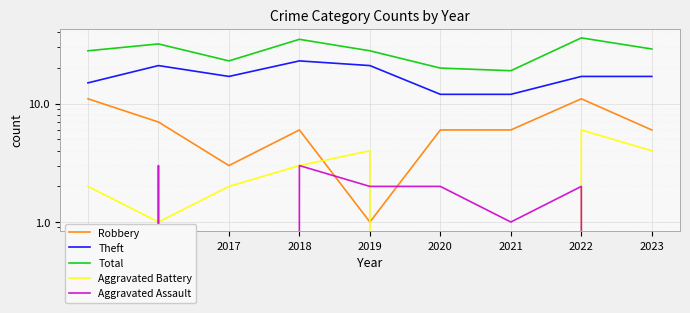

Which has a higher value, 2016 or 2022?

2022